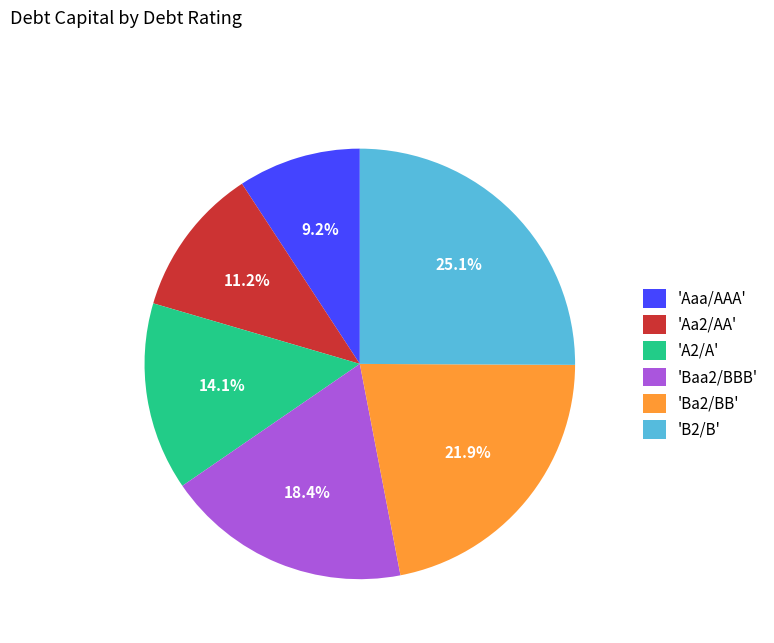

What percentage is NOT represented by 'Baa2/BBB'?

81.6%